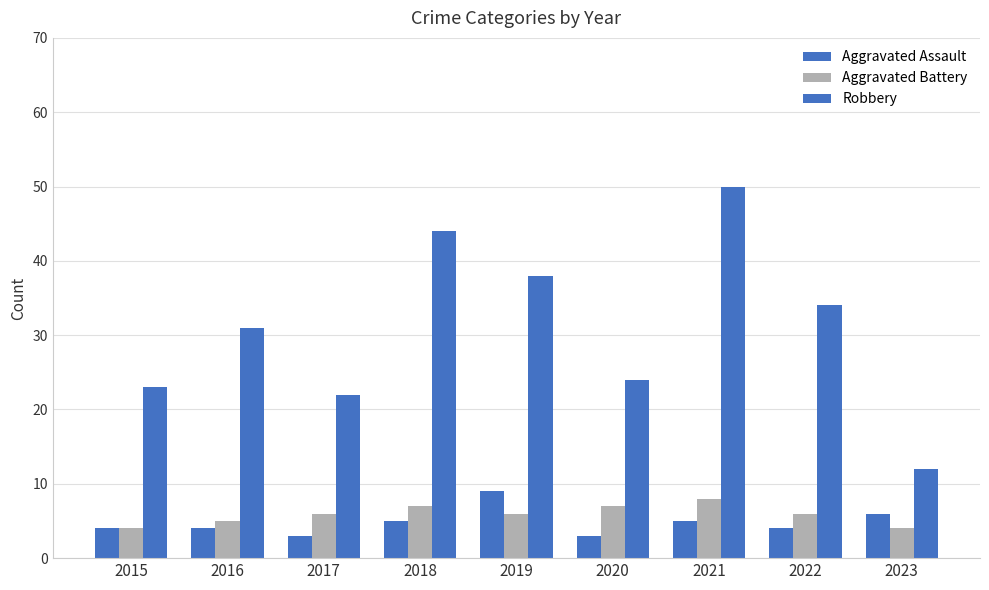

Is it true that Robbery equals 5 at 2023?

False